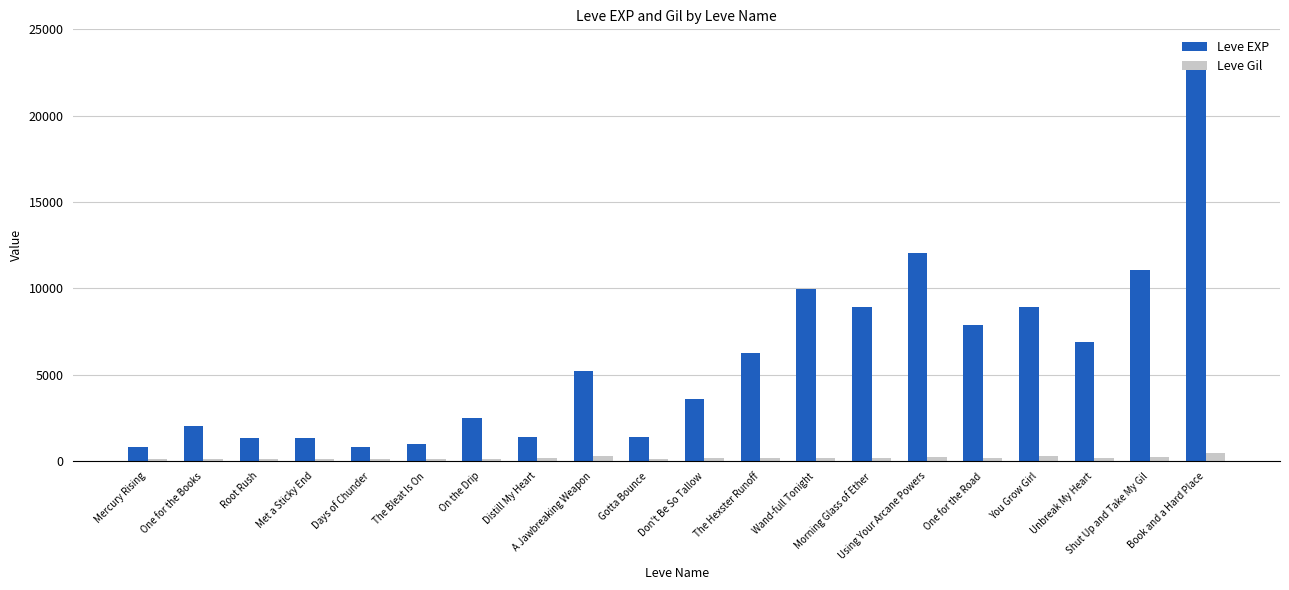

Rank the series by their maximum value, from highest to lowest.

Leve EXP, Leve Gil